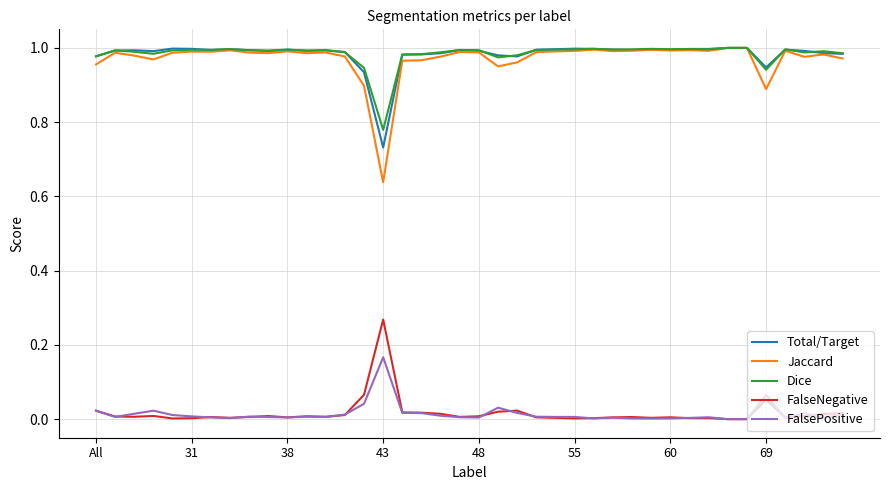

Which series has the largest range (max minus min)?

Jaccard